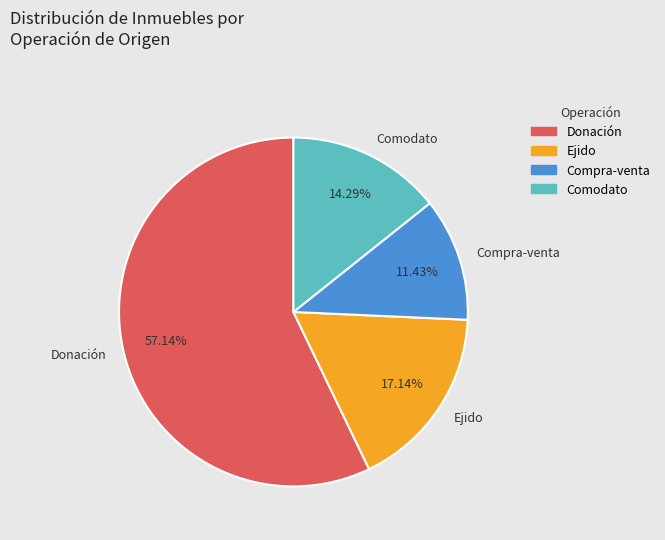

Approximately how many times larger is the value at Donación compared to Comodato?

4.0